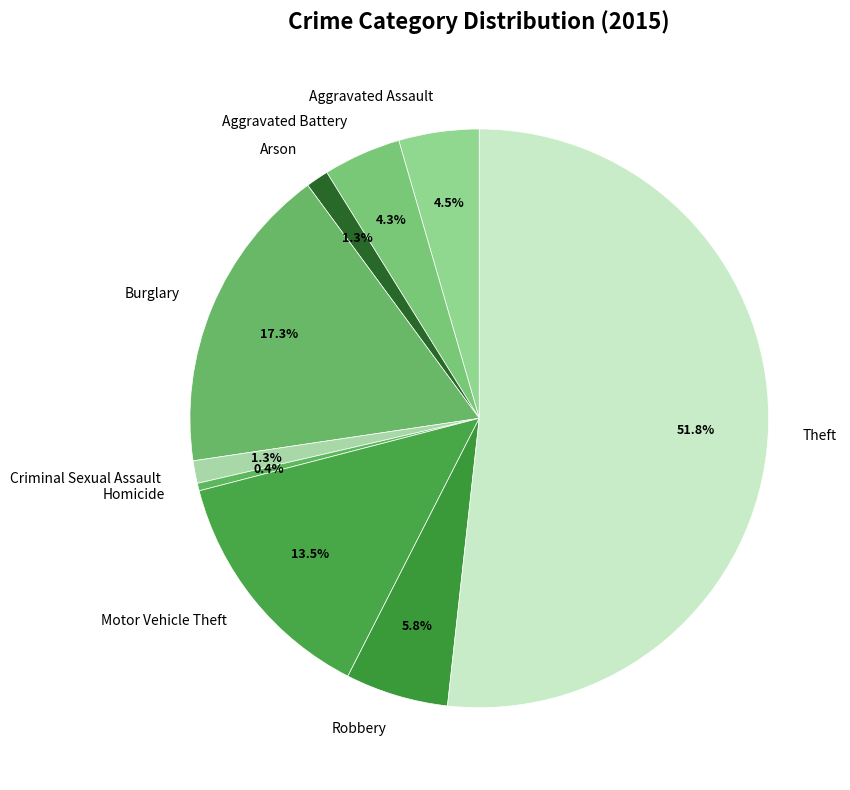

Which category has the biggest portion of the pie?

Theft